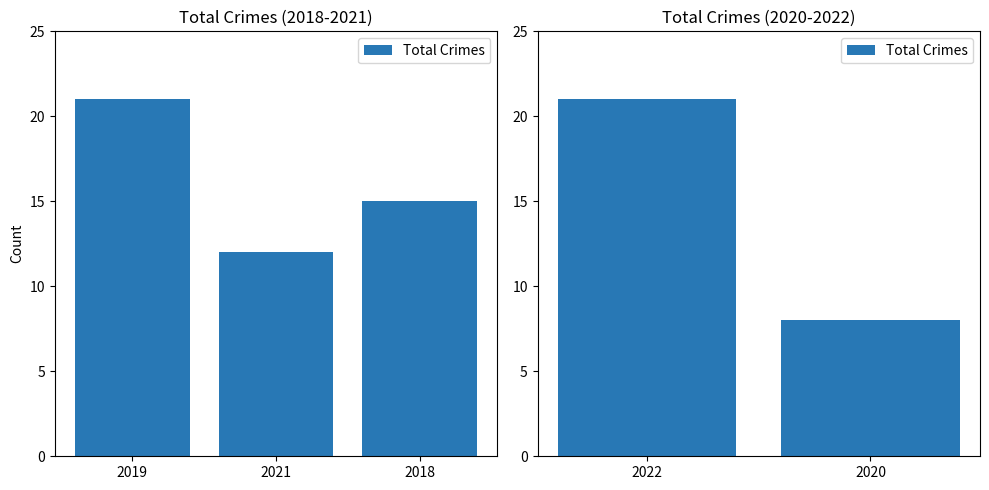

True or false: the data shows 21 at 2022.

True